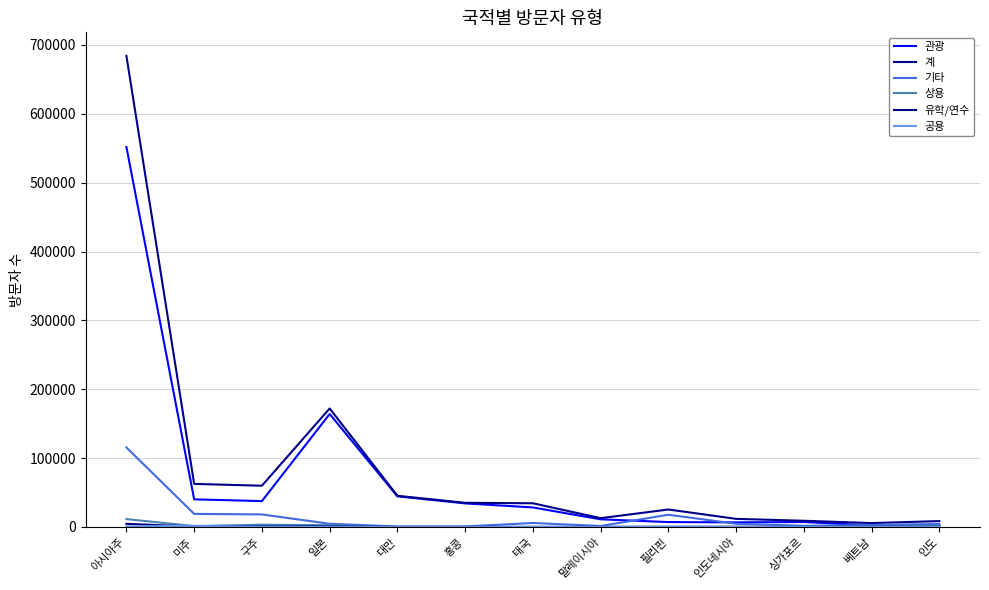

The value of 기타 at 태국 is 5782. True or false?

True